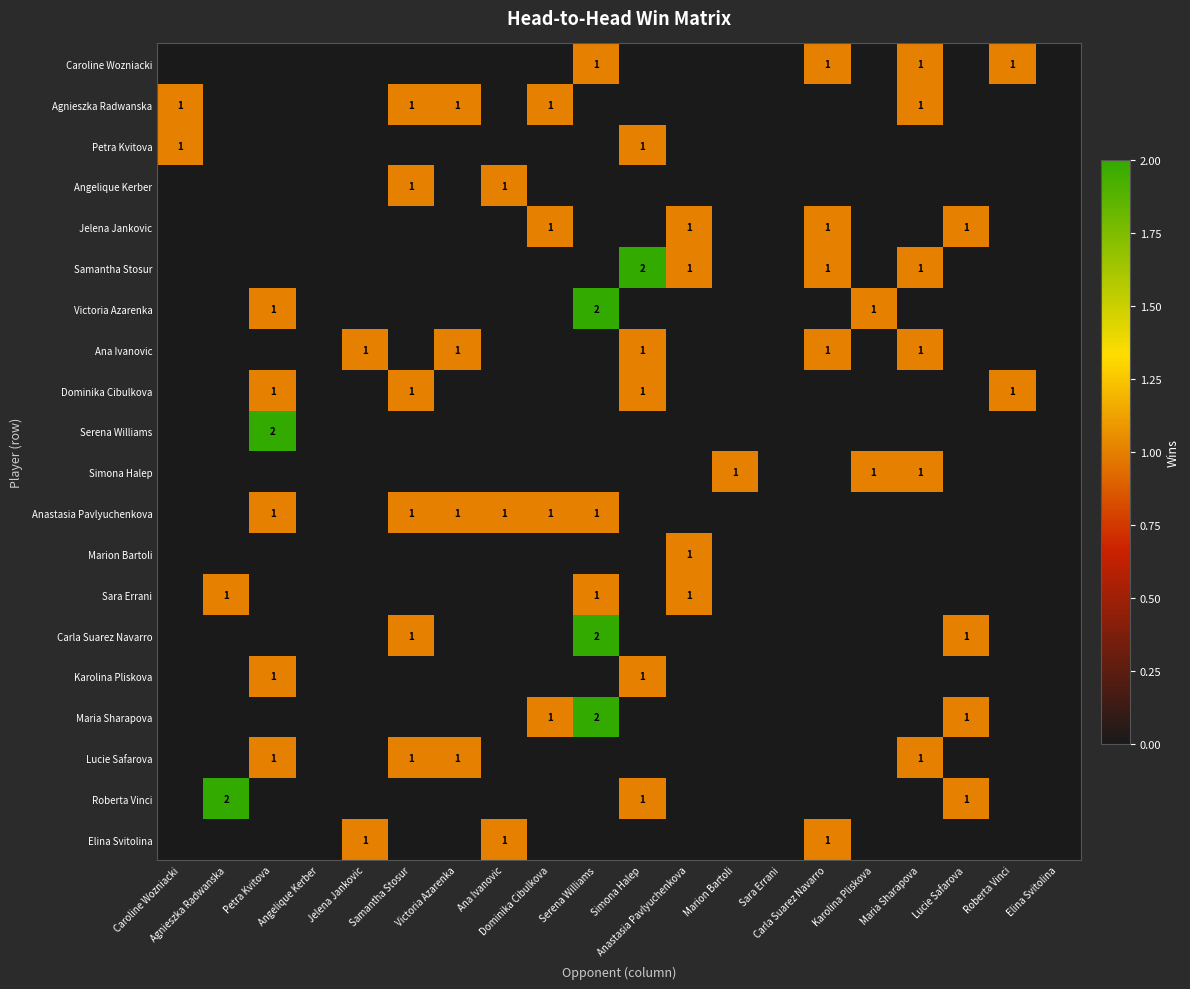

Which category has the highest value in the Carla Suarez Navarro series?

Serena Williams